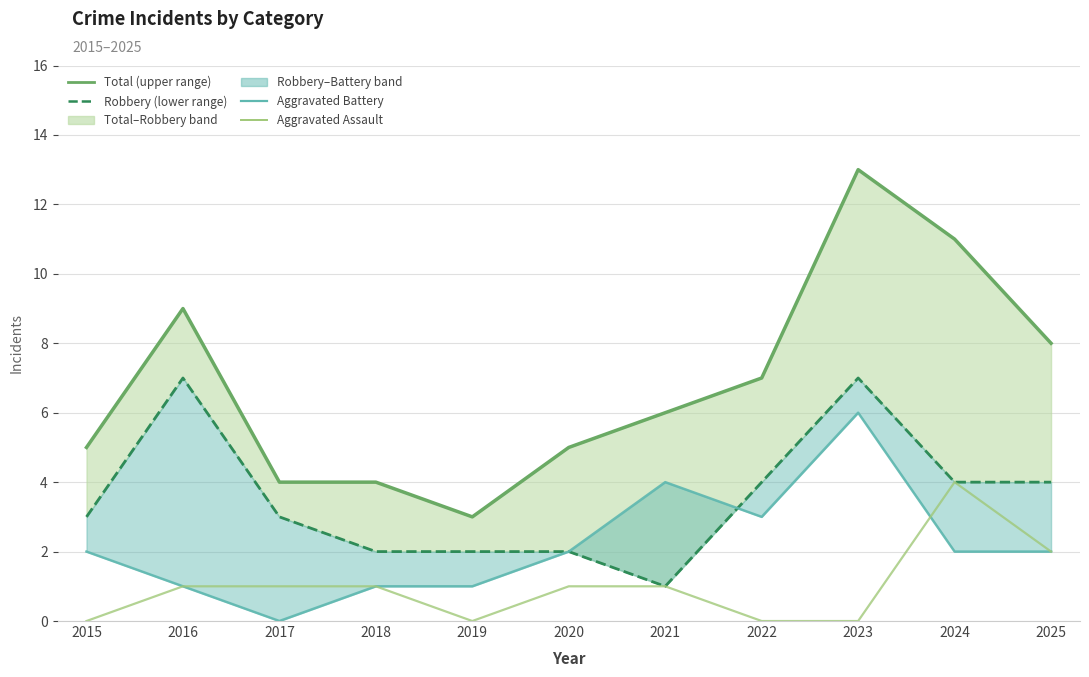

What is the sum of the Aggravated Assault values at 2024 and 2015?

4